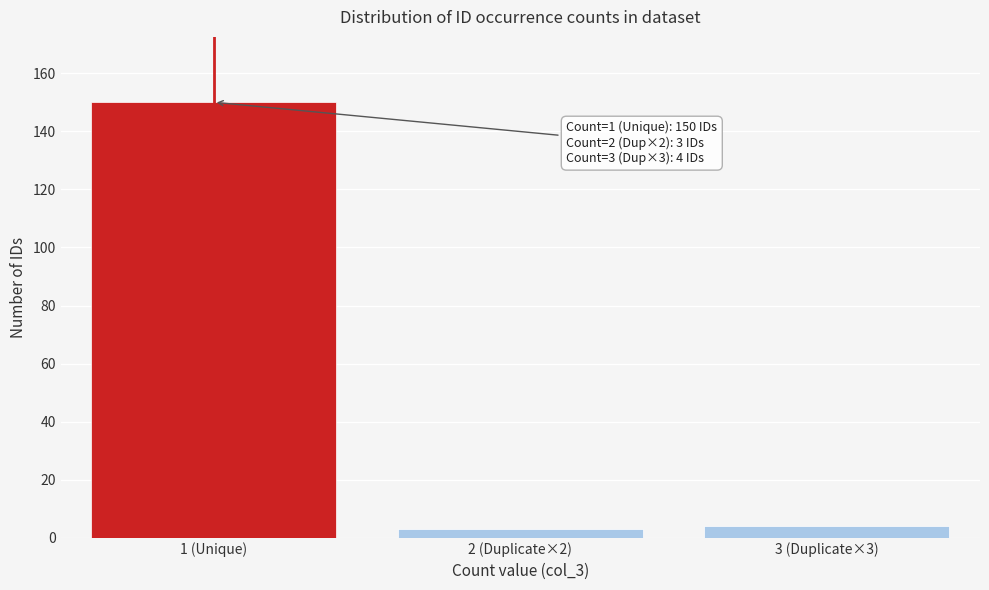

Reading left to right, list all the values displayed in this chart.

150	3	4